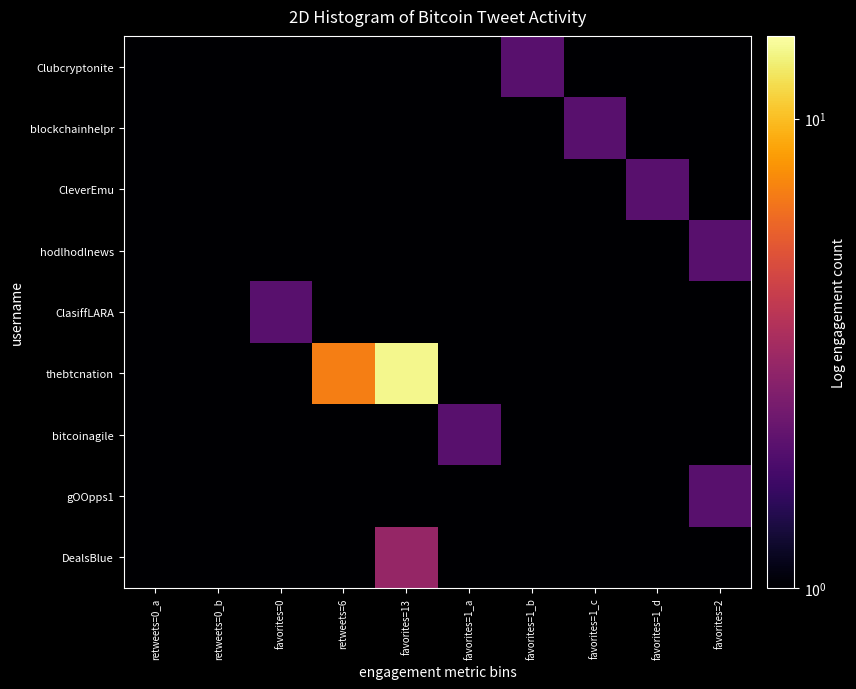

Which series has the widest spread of values?

thebtcnation